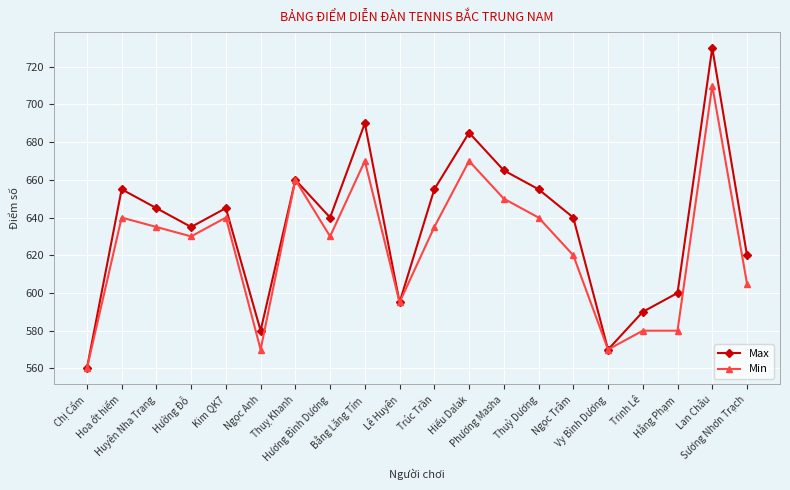

Reading right to left, what are all the values shown in this chart?

Max: 620	730	600	590	570	640	655	665	685	655	595	690	640	660	580	645	635	645	655	560
Min: 605	710	580	580	570	620	640	650	670	635	595	670	630	660	570	640	630	635	640	560